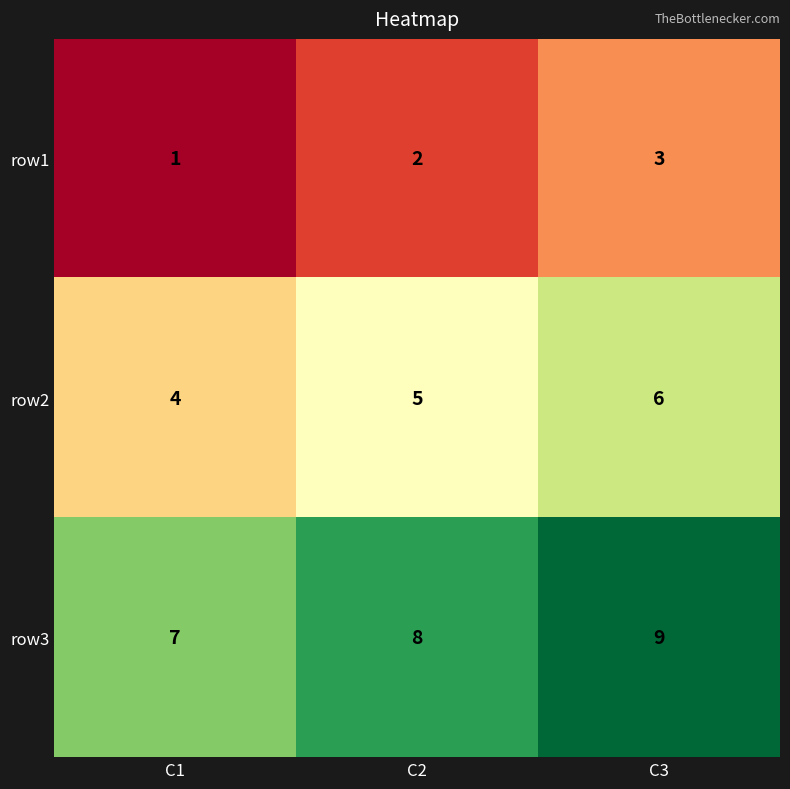

What is the total value across all series at C3?

18